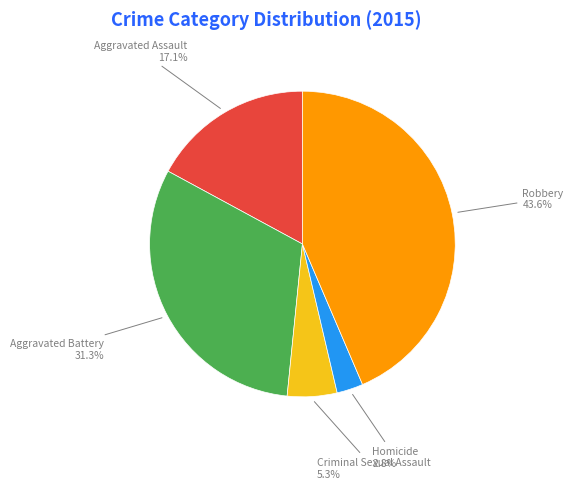

Count the number of slices in the pie.

5